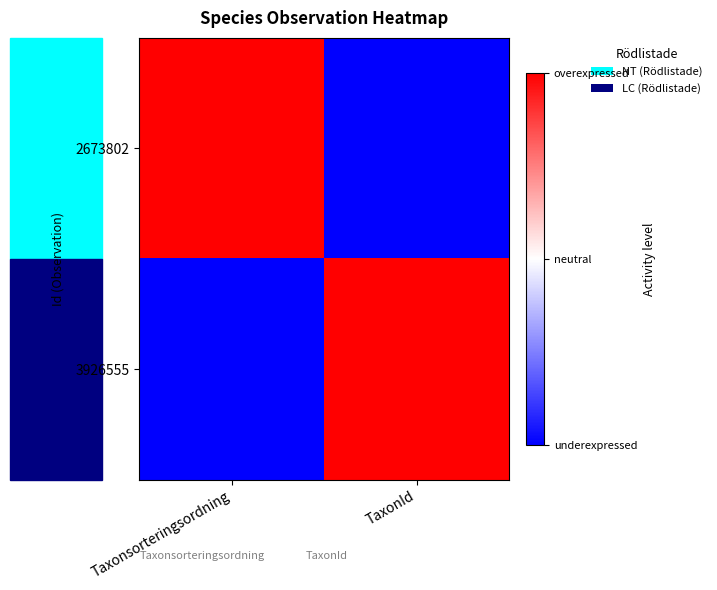

What is the greatest value displayed?

1